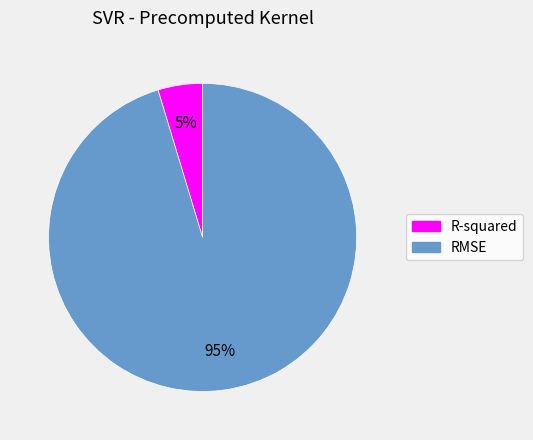

True or false: RMSE accounts for 95% of the total.

True